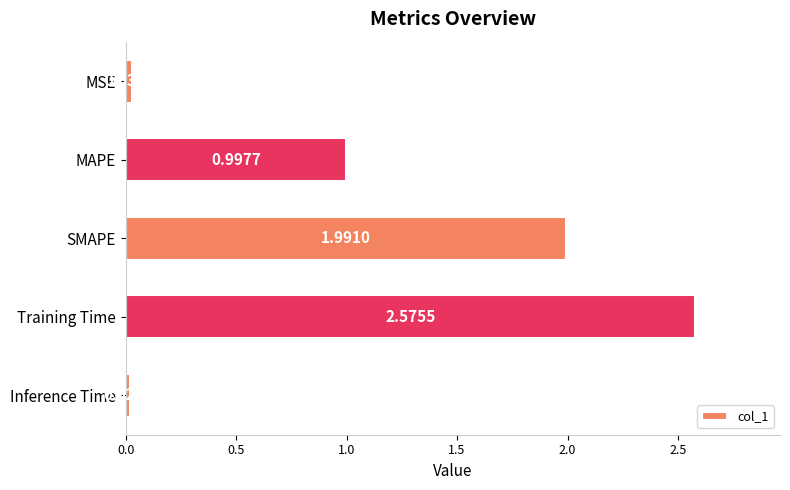

Which category has the lowest value across all series?

Inference Time